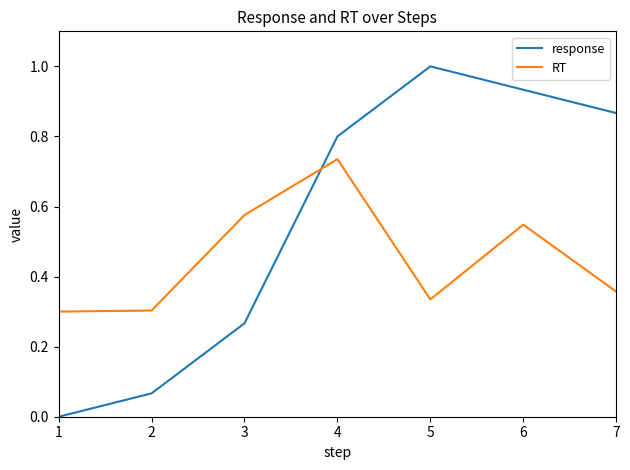

Which series has the largest range (max minus min)?

response